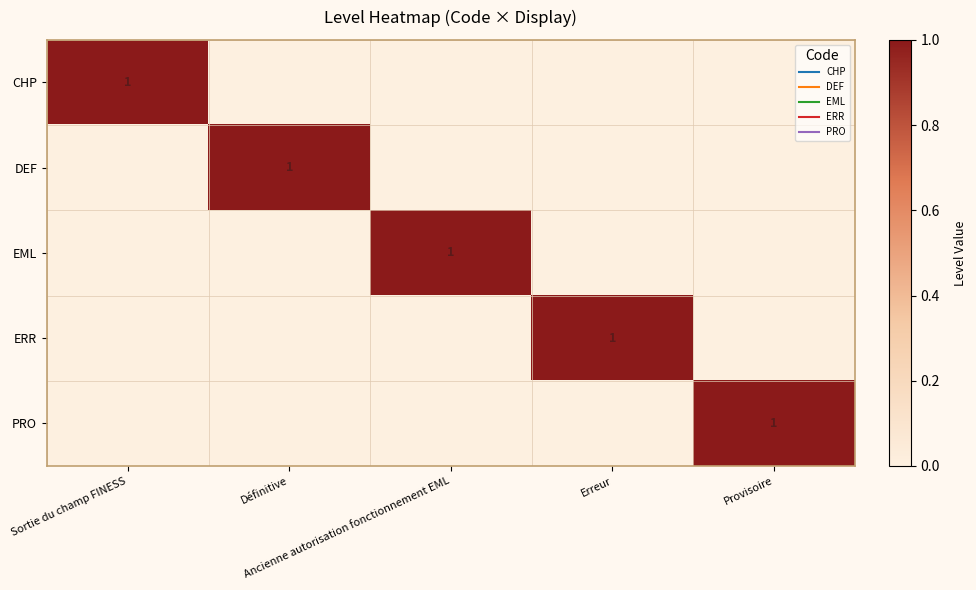

Rank the categories by PRO value from highest to lowest.

Provisoire, Sortie du champ FINESS, Définitive, Ancienne autorisation fonctionnement EML, Erreur